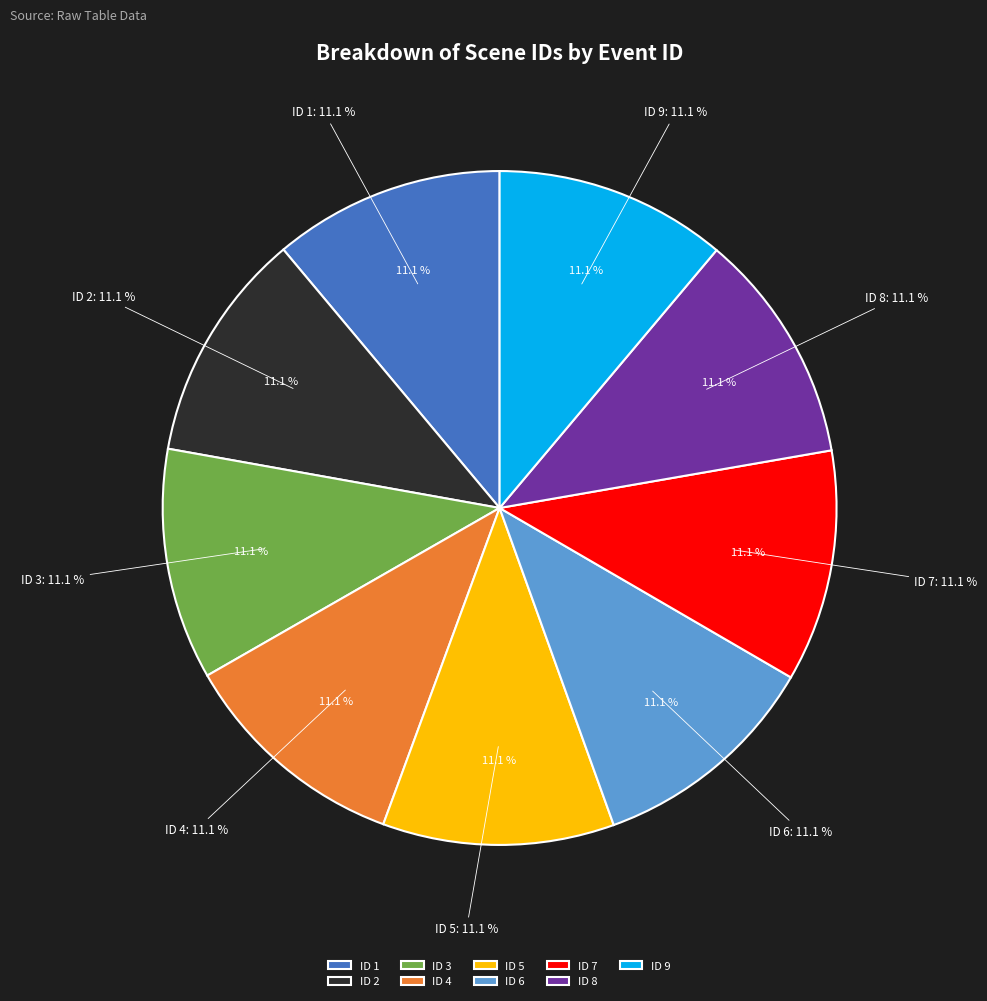

True or false: 7 accounts for 11% of the total.

True